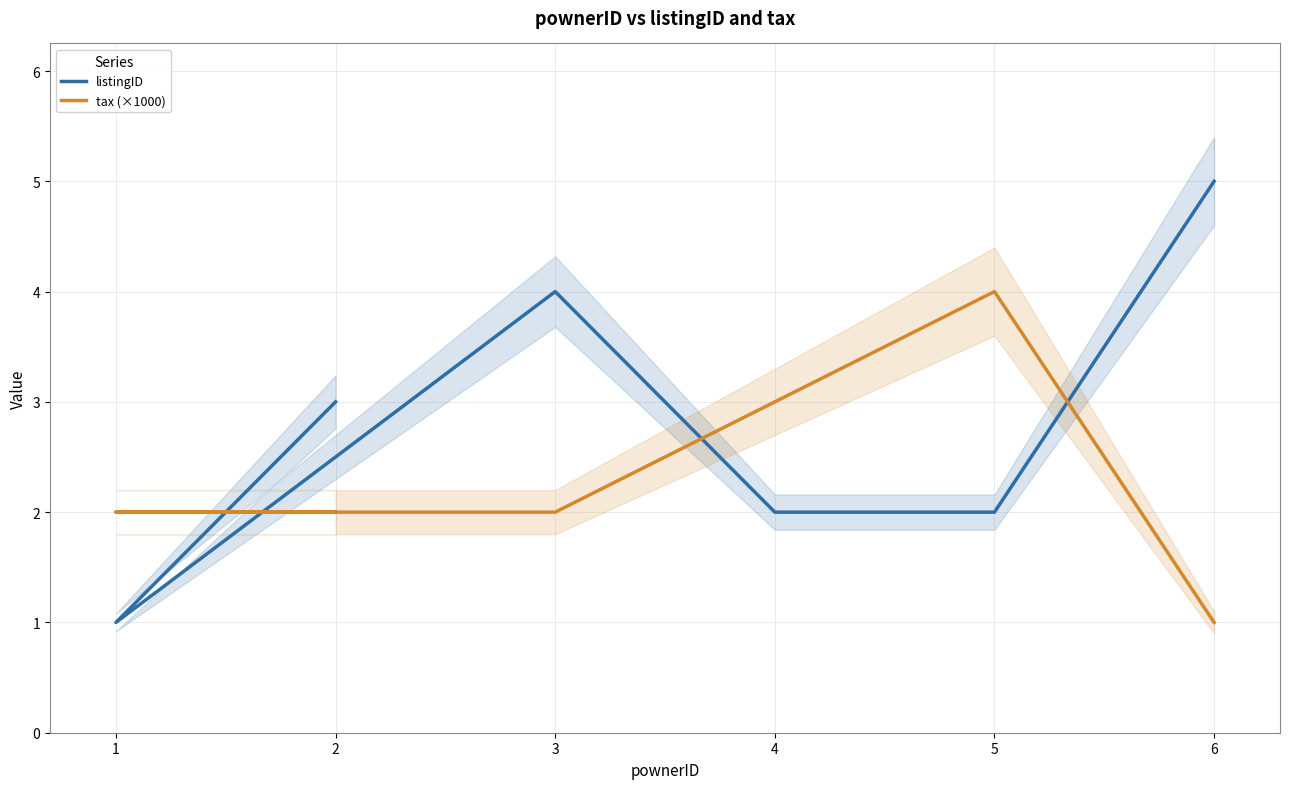

At 3, list the series in order from smallest to largest.

tax (×1000), listingID